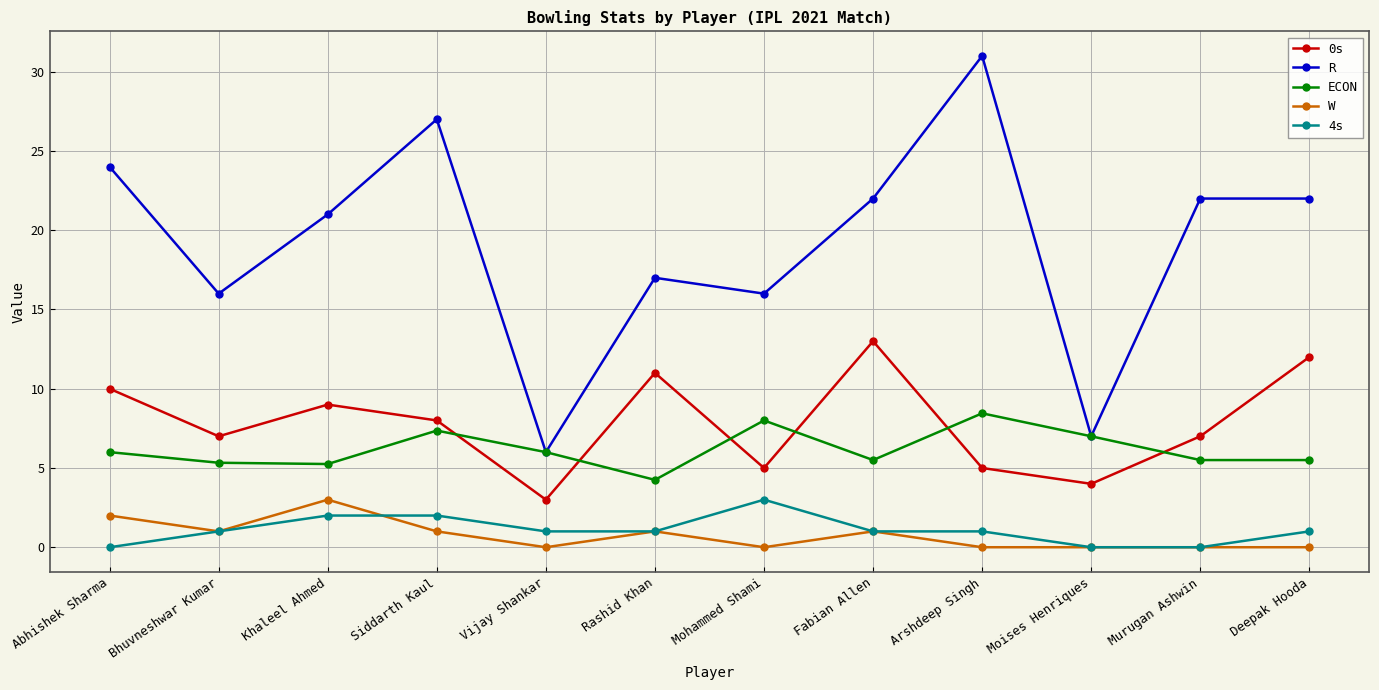

What is the difference between the highest and lowest values at Murugan Ashwin?

22.0